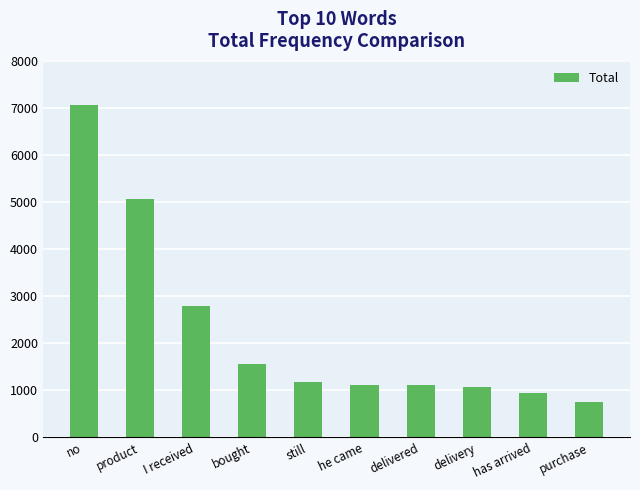

Approximately how many times larger is the value at I received compared to purchase?

3.7